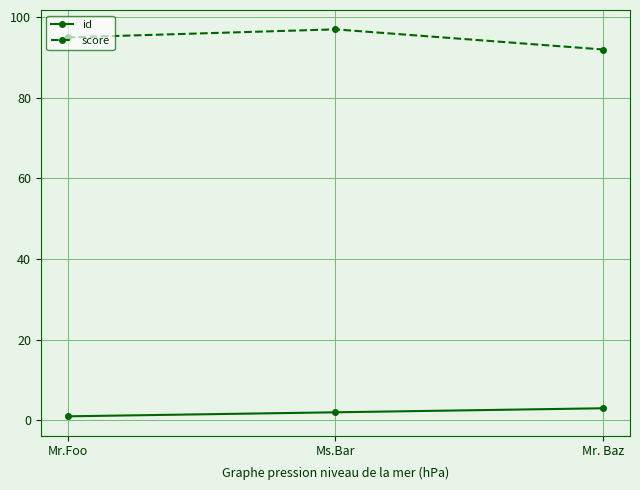

List the series in order of their overall mean, lowest first.

id, score